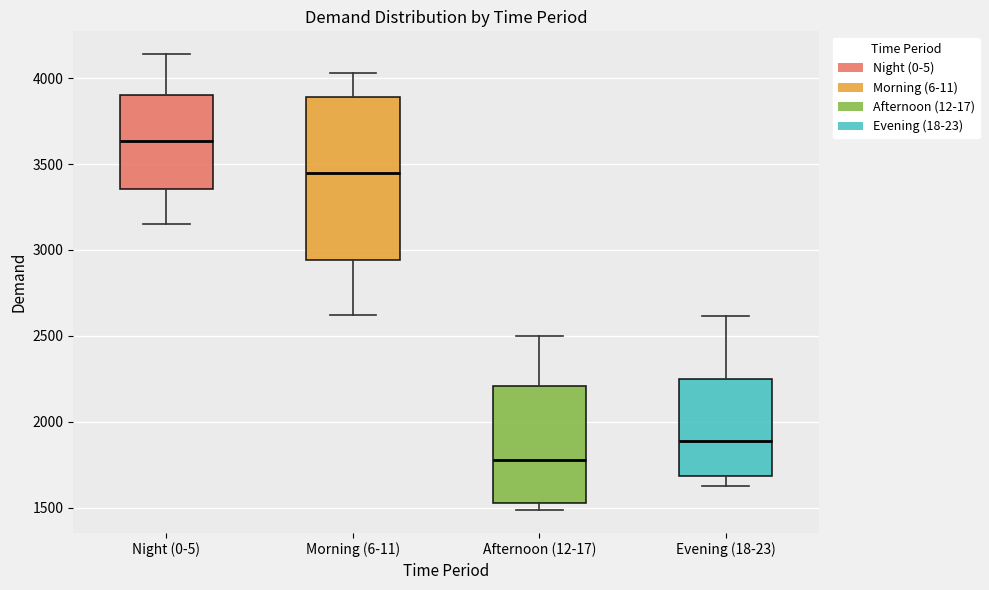

Where does the median line of the box for Night (0-5) sit on the y-axis? The values are not printed on the chart, so give them approximately, as read against the axis.

3650